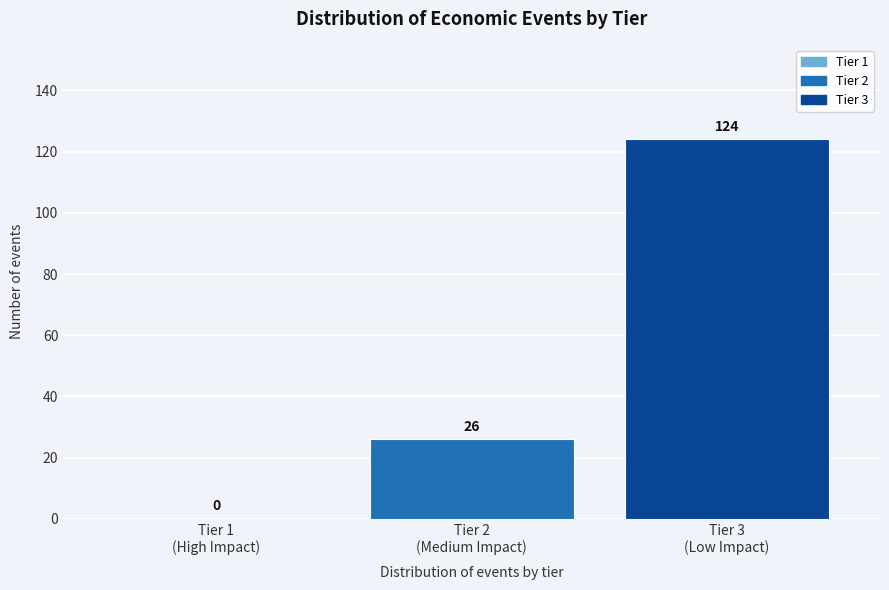

How many values are between 0 and 124?

3